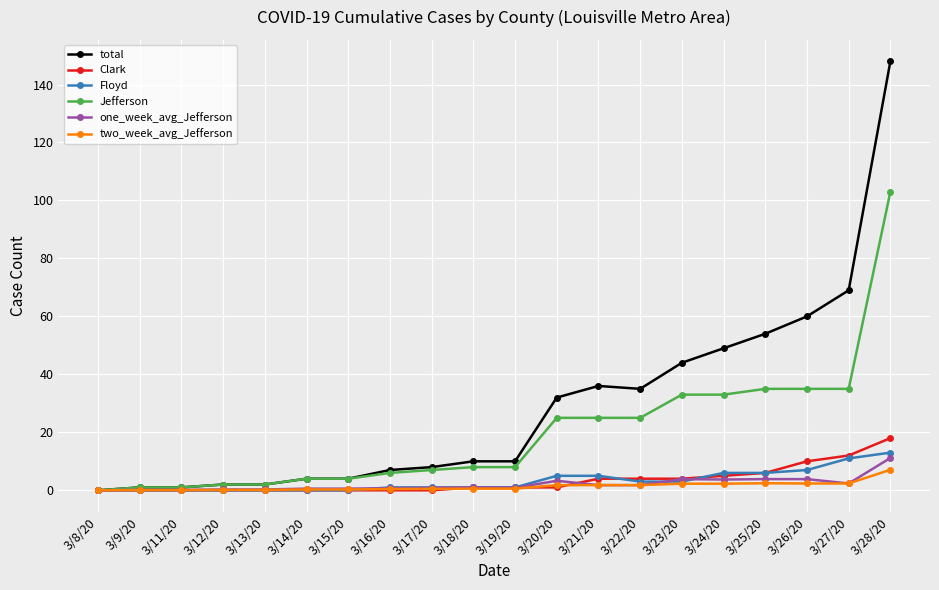

What is the sum of all total values?

576.0